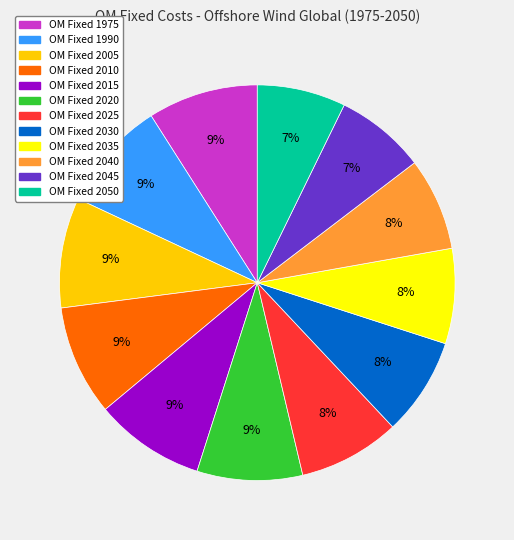

To the nearest percent, what is the average slice percentage?

8%